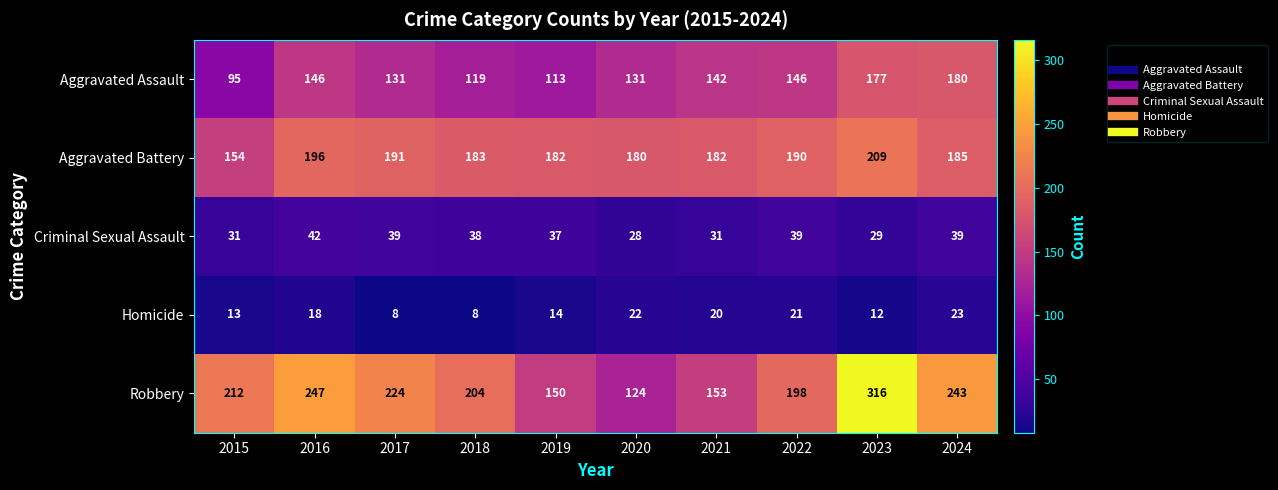

At 2016, list the series in order from smallest to largest.

Homicide, Criminal Sexual Assault, Aggravated Assault, Aggravated Battery, Robbery